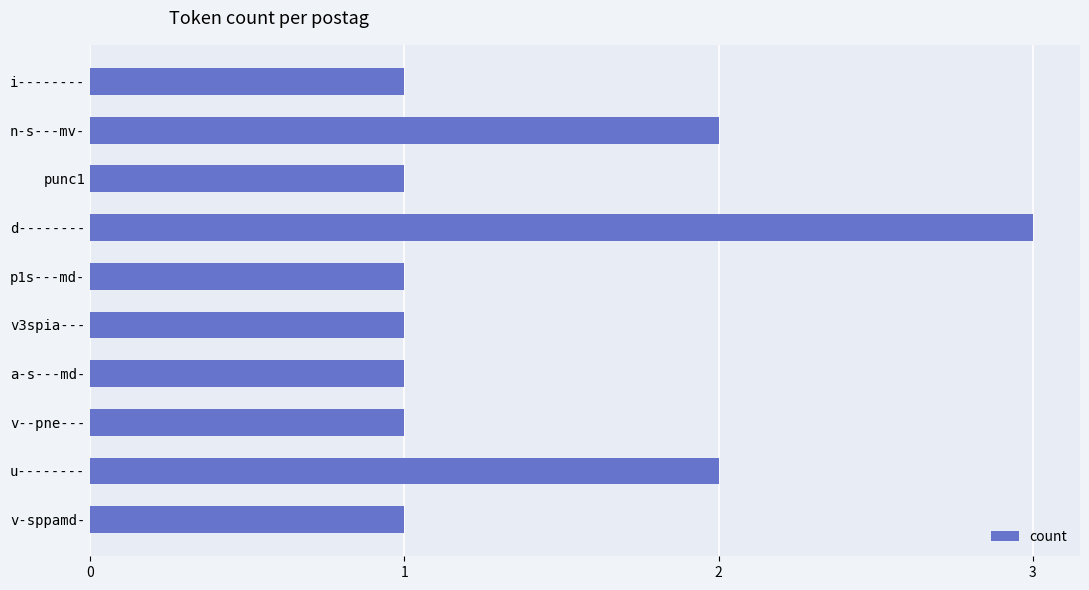

The chart shows a value of 0 at i--------. True or false?

False